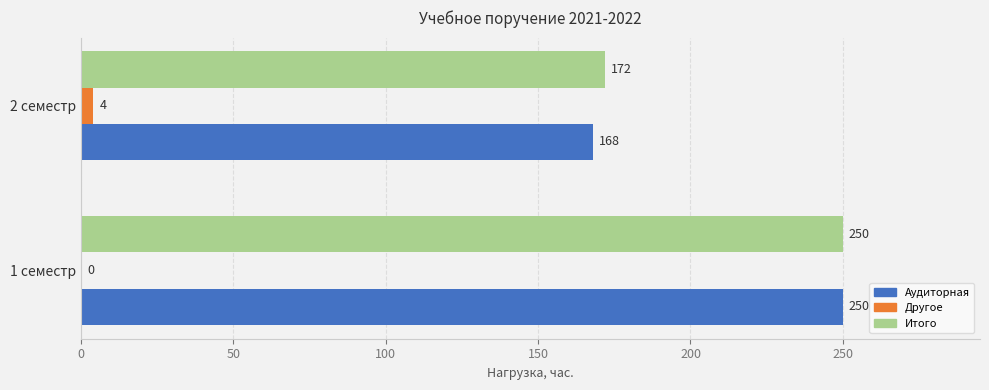

What is the maximum value for Итого?

250